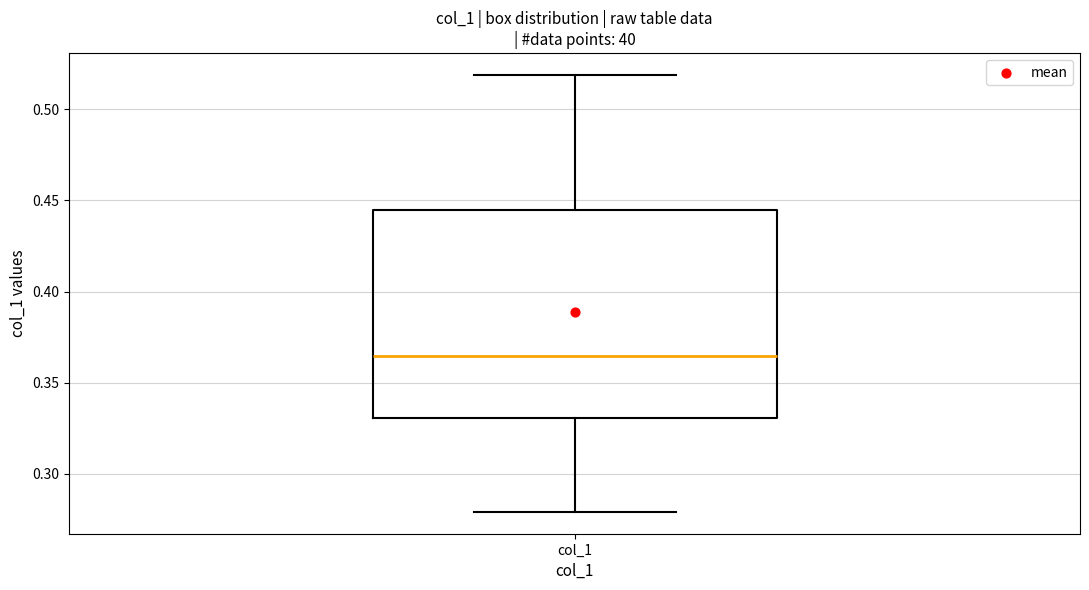

Where does the lower whisker of the box for col_1 end on the y-axis? The values are not printed on the chart, so give them approximately, as read against the axis.

0.280